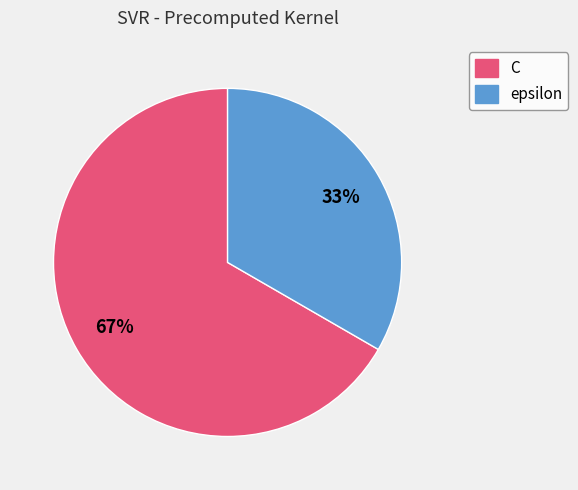

What is the smallest slice in the pie chart?

epsilon